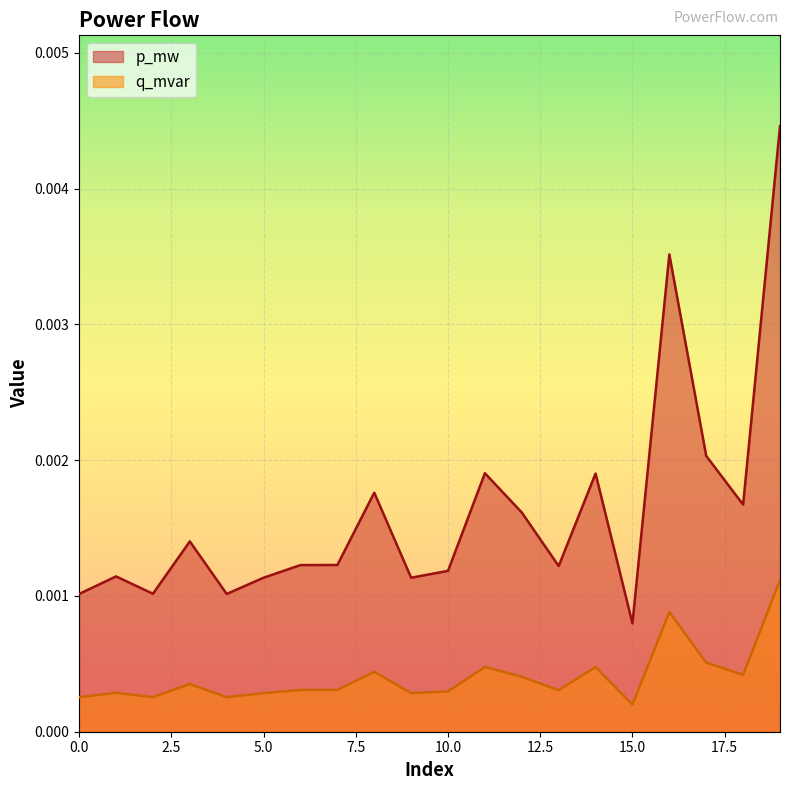

The value of p_mw at 5 is 0.0. True or false?

False